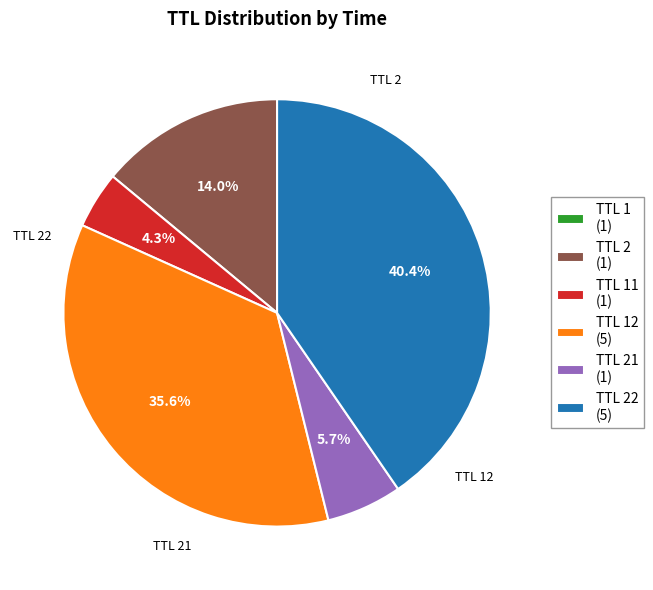

Does any single category account for the majority?

No